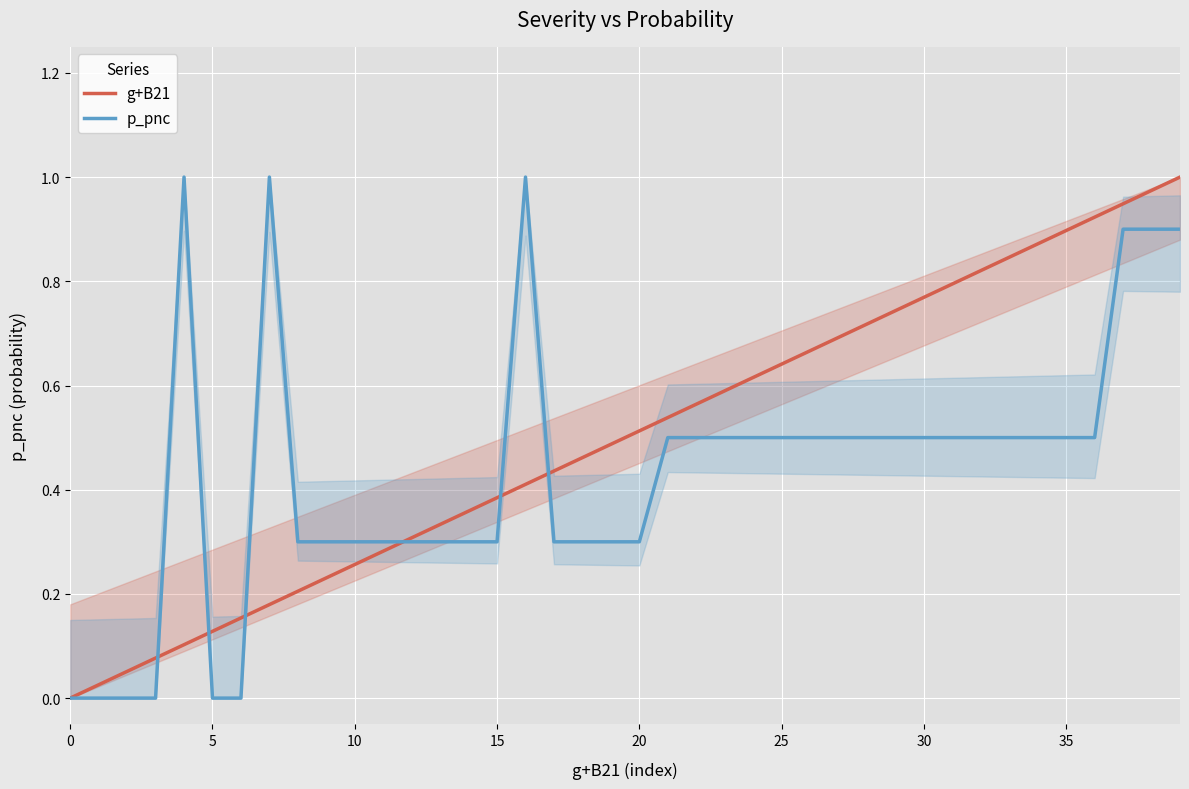

Rank the series by their maximum value, from lowest to highest.

g+B21, p_pnc